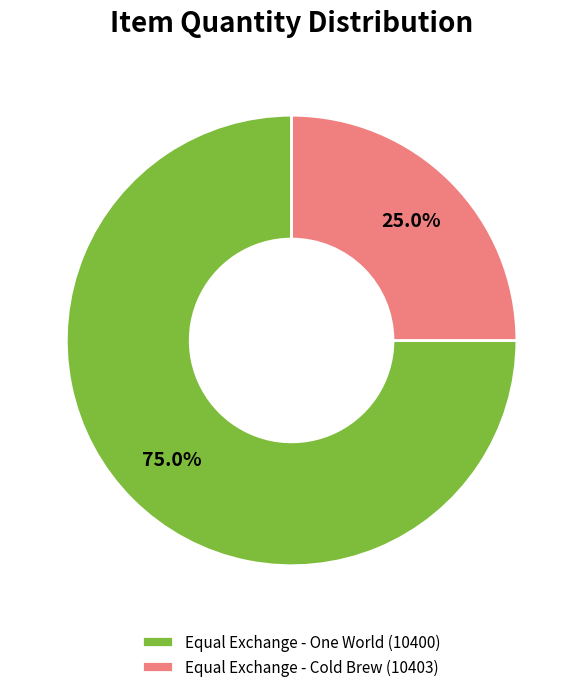

To the nearest percent, what is the average slice percentage?

50%